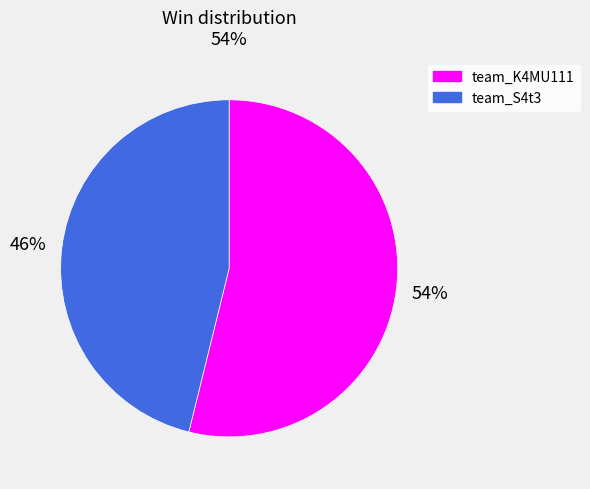

How many segments does this pie chart have?

2